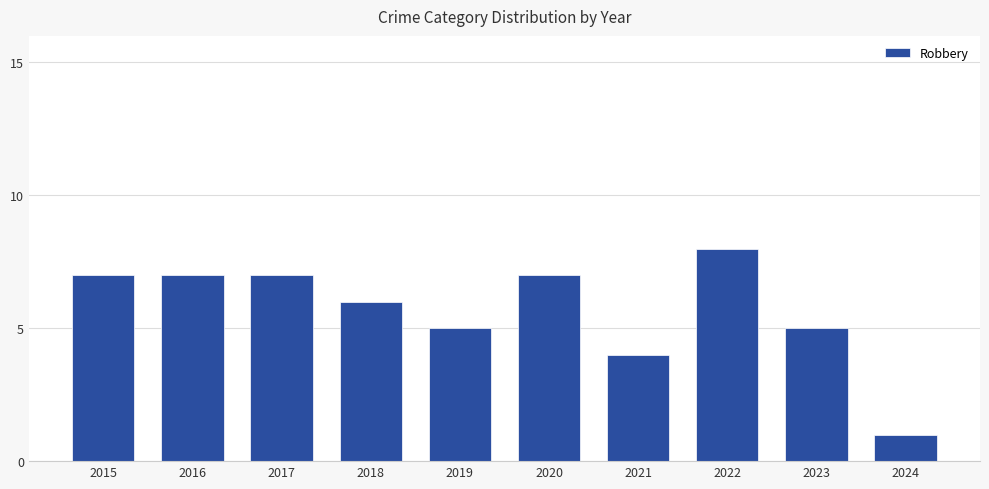

Which label corresponds to the smallest value in the chart?

2024